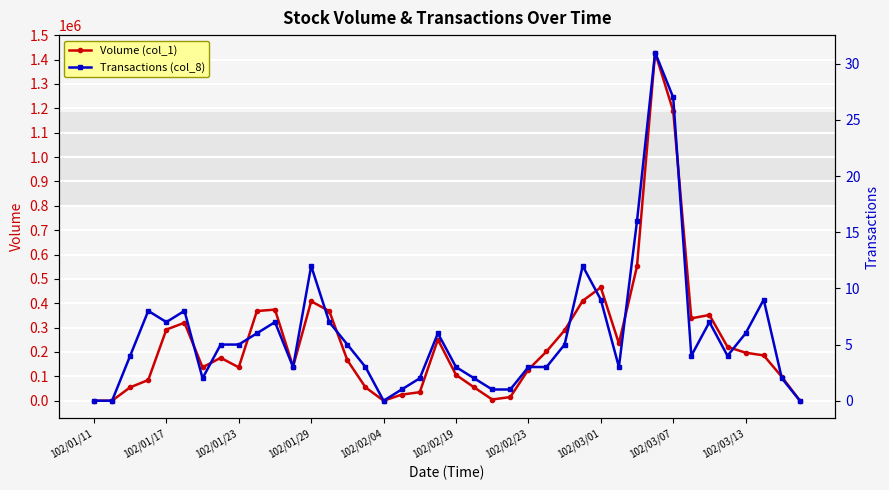

Which has a higher value, 24 or 18?

24